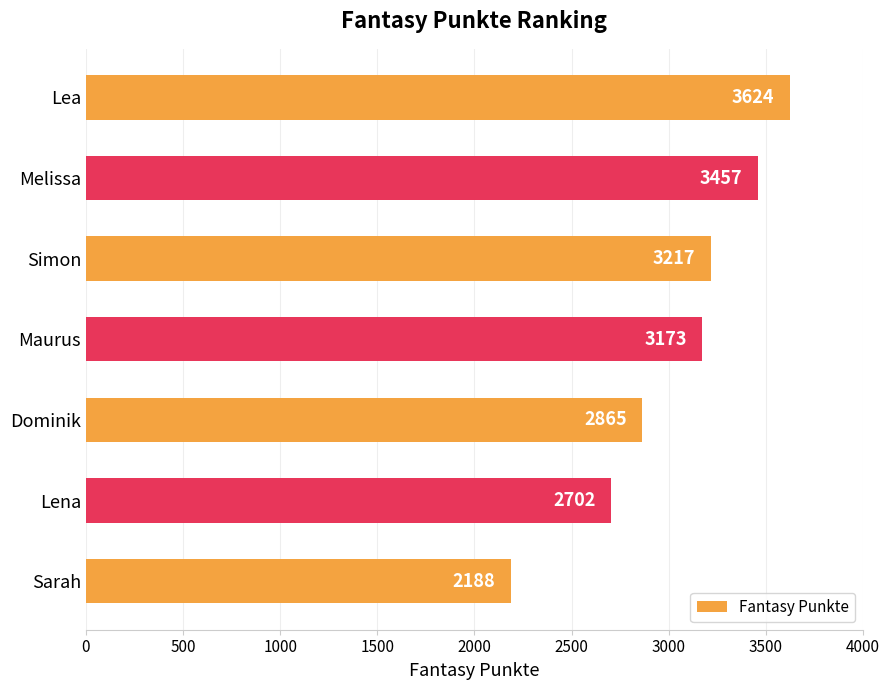

Reading top to bottom, transcribe all the data shown in this chart.

Lea=3624	Melissa=3457	Simon=3217	Maurus=3173	Dominik=2865	Lena=2702	Sarah=2188